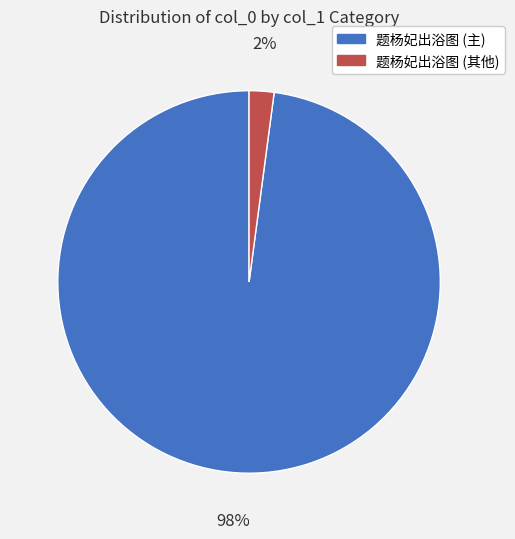

Is there a majority slice in this chart?

Yes